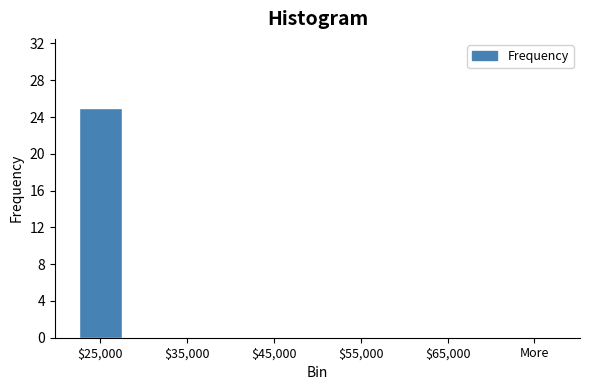

What is the change in value from $25,000 to More?

-25